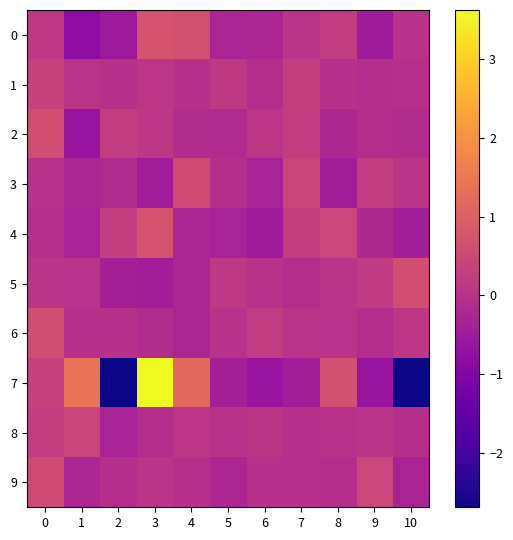

Reading right to left, what are all the values shown in this chart?

row_0: 0.0	-0.5	0.2	0.1	-0.3	-0.3	0.6	0.8	-0.5	-0.8	0.2
row_1: -0.0	-0.1	-0.0	0.3	-0.1	0.2	-0.0	0.1	-0.0	0.0	0.4
row_2: -0.1	-0.1	-0.2	0.3	0.1	-0.2	-0.1	0.1	0.3	-0.6	0.6
row_3: 0.1	0.3	-0.4	0.4	-0.3	-0.1	0.6	-0.5	-0.2	-0.3	0.0
row_4: -0.4	-0.2	0.5	0.2	-0.5	-0.4	-0.3	0.7	0.3	-0.3	-0.0
row_5: 0.6	0.2	0.1	-0.1	0.0	0.2	-0.3	-0.4	-0.4	0.0	0.1
row_6: 0.1	-0.1	0.0	0.0	0.2	0.0	-0.3	-0.1	-0.0	-0.0	0.6
row_7: -2.7	-0.6	0.7	-0.4	-0.6	-0.4	1.2	3.6	-2.7	1.4	0.3
row_8: -0.1	0.1	0.0	-0.0	0.1	0.0	0.1	-0.1	-0.3	0.4	0.2
row_9: -0.3	0.5	-0.1	-0.0	-0.0	-0.2	-0.0	0.1	-0.1	-0.2	0.6